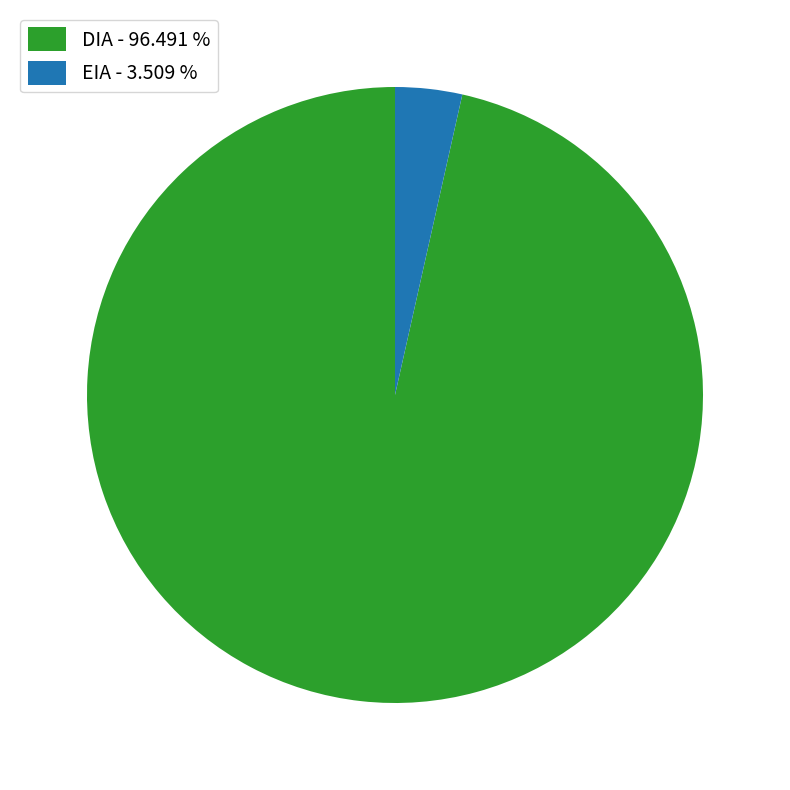

Do EIA - 3.509 % and DIA - 96.491 % together represent more than half of the pie?

Yes